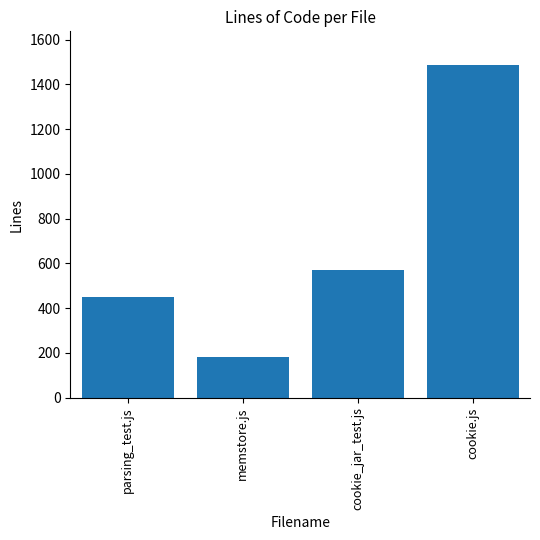

What is the label of the 2nd bar from the left?

memstore.js